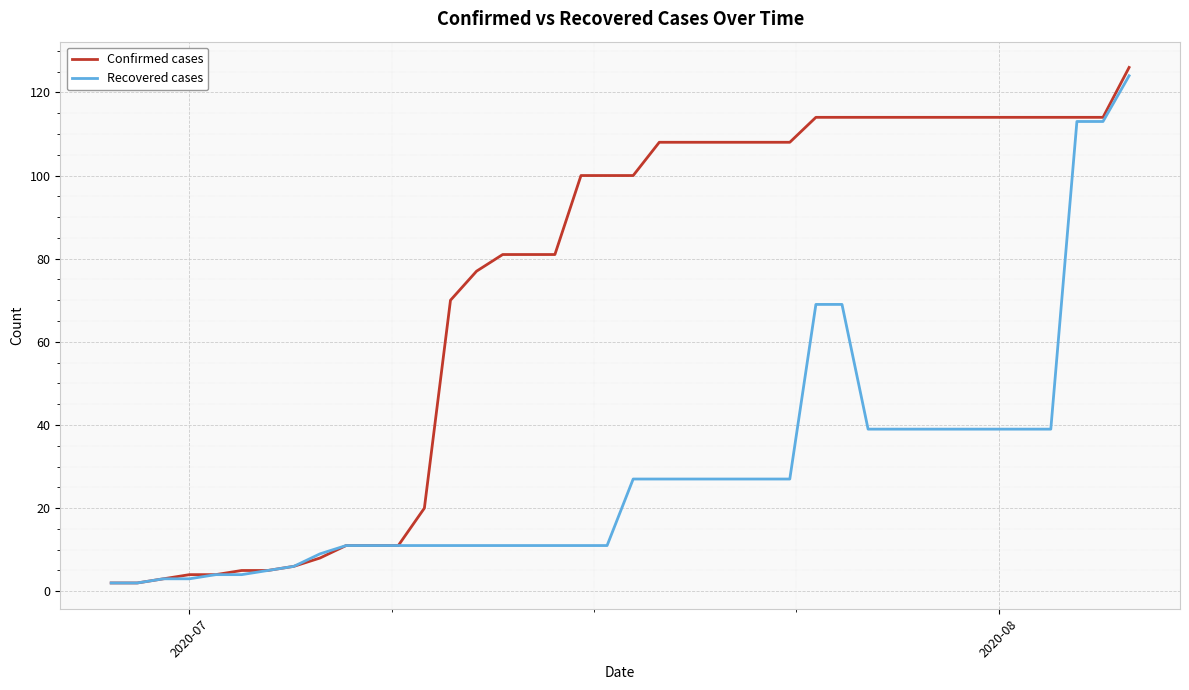

List the series in order of their overall mean, lowest first.

Recovered cases, Confirmed cases